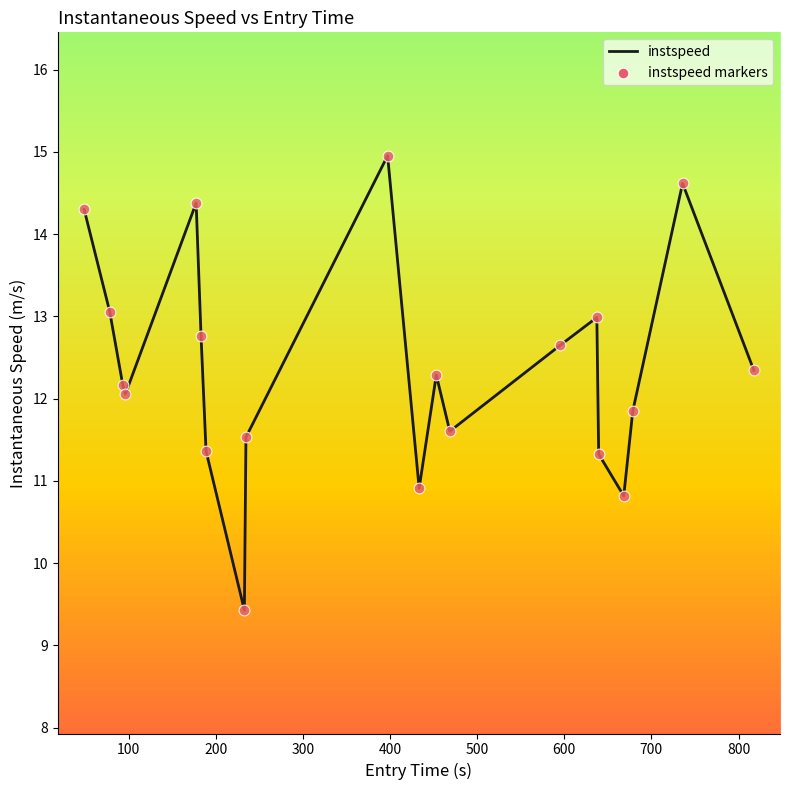

What is the minimum value shown in the chart?

9.4